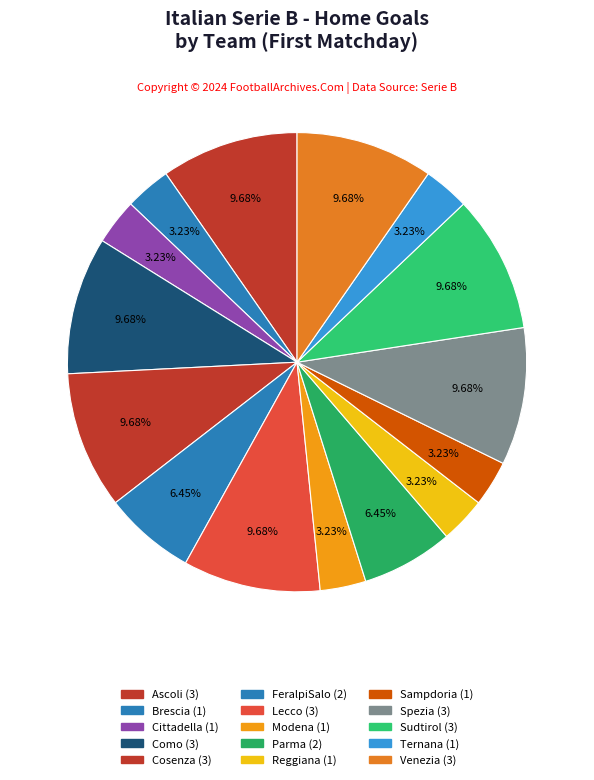

How many slices are in this pie chart?

15